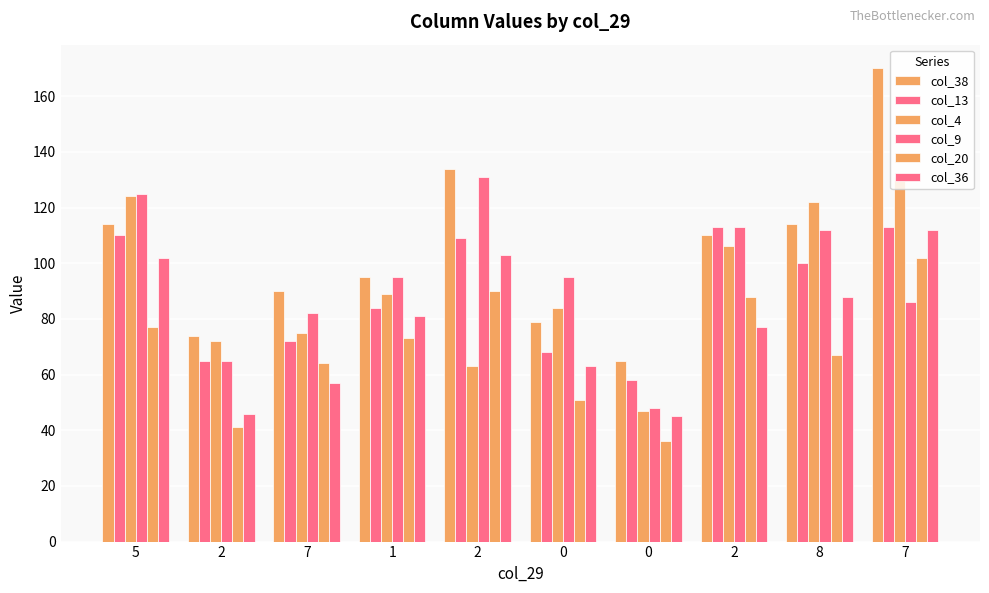

Which category has the highest value across all series?

7